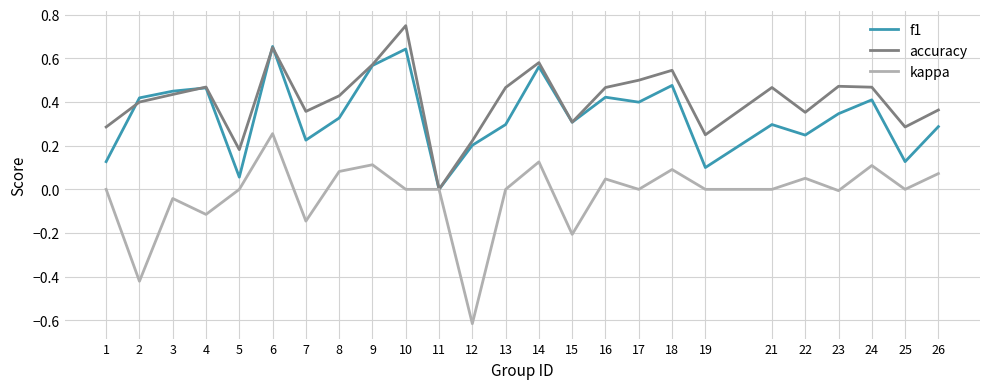

List the series in order of their peak value, highest first.

accuracy, f1, kappa